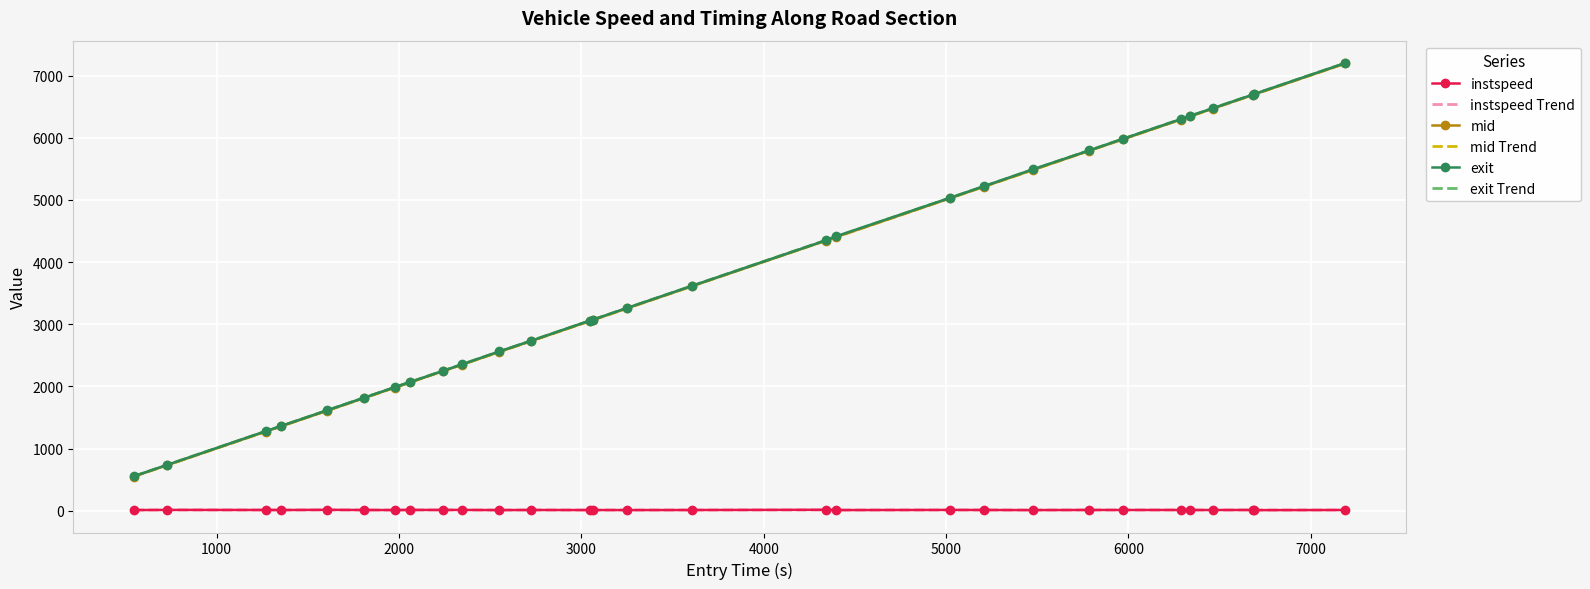

What is the lowest value of the mid series?

551.0